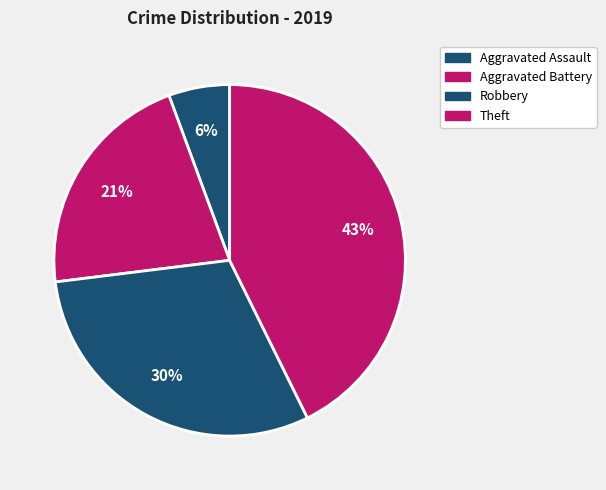

Count the number of slices in the pie.

4